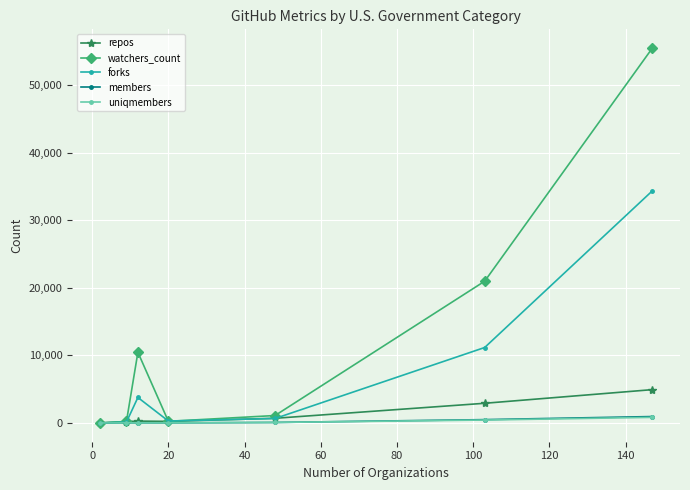

True or false: forks has more than 0 interior local peaks.

True